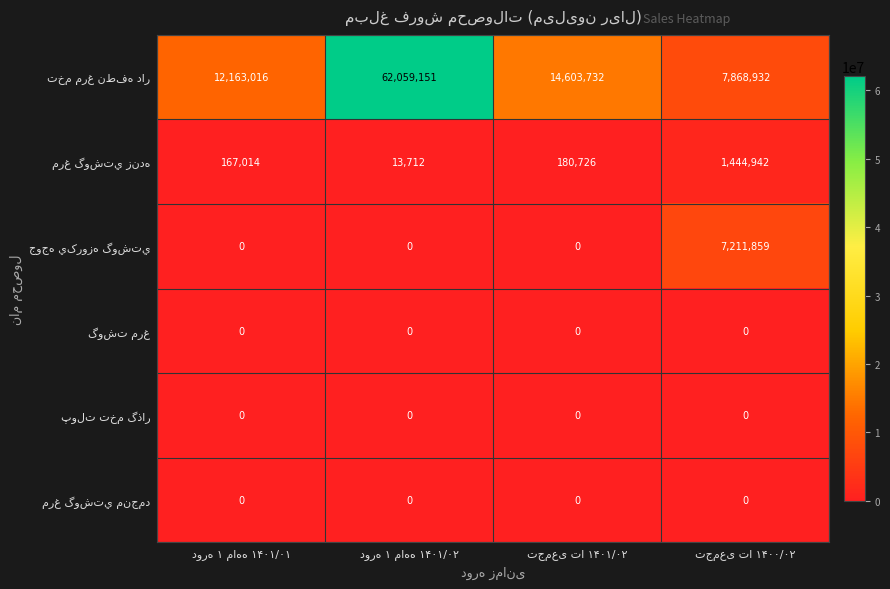

What is the greatest value displayed?

62059151